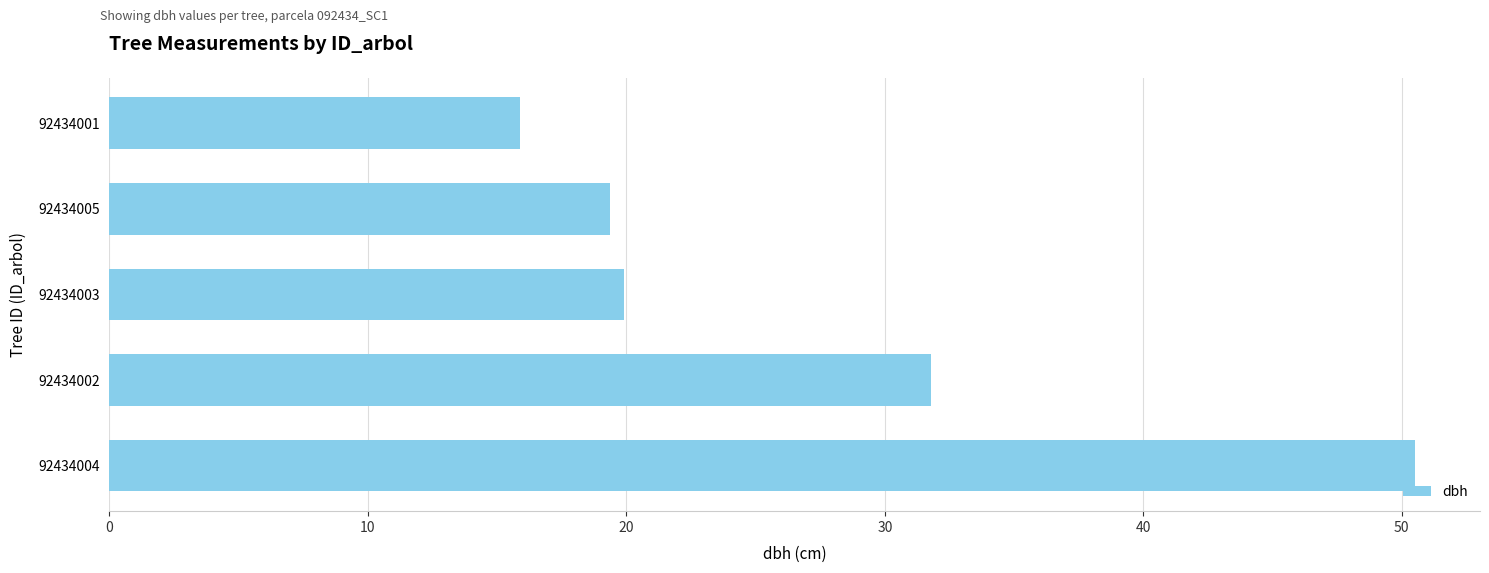

Reading bottom to top, transcribe all the data shown in this chart.

50.5	31.8	19.9	19.4	15.9